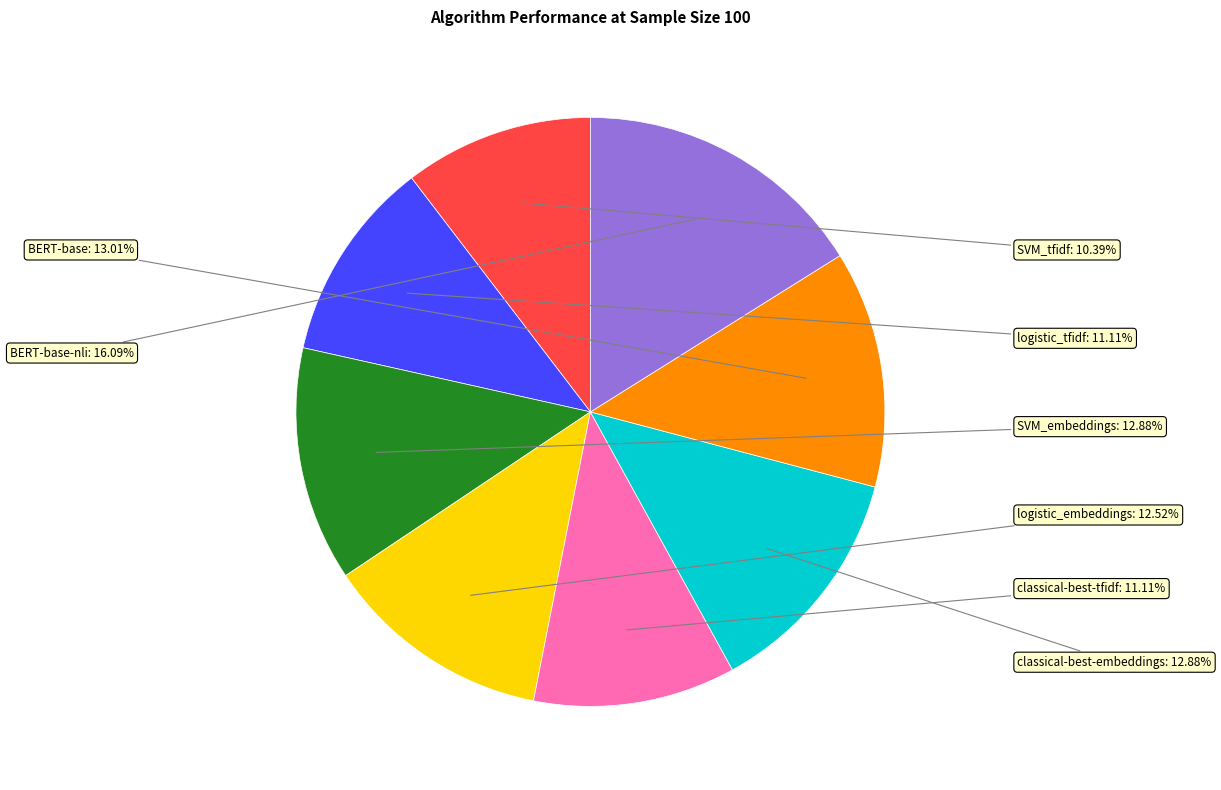

How many slices are in this pie chart?

8